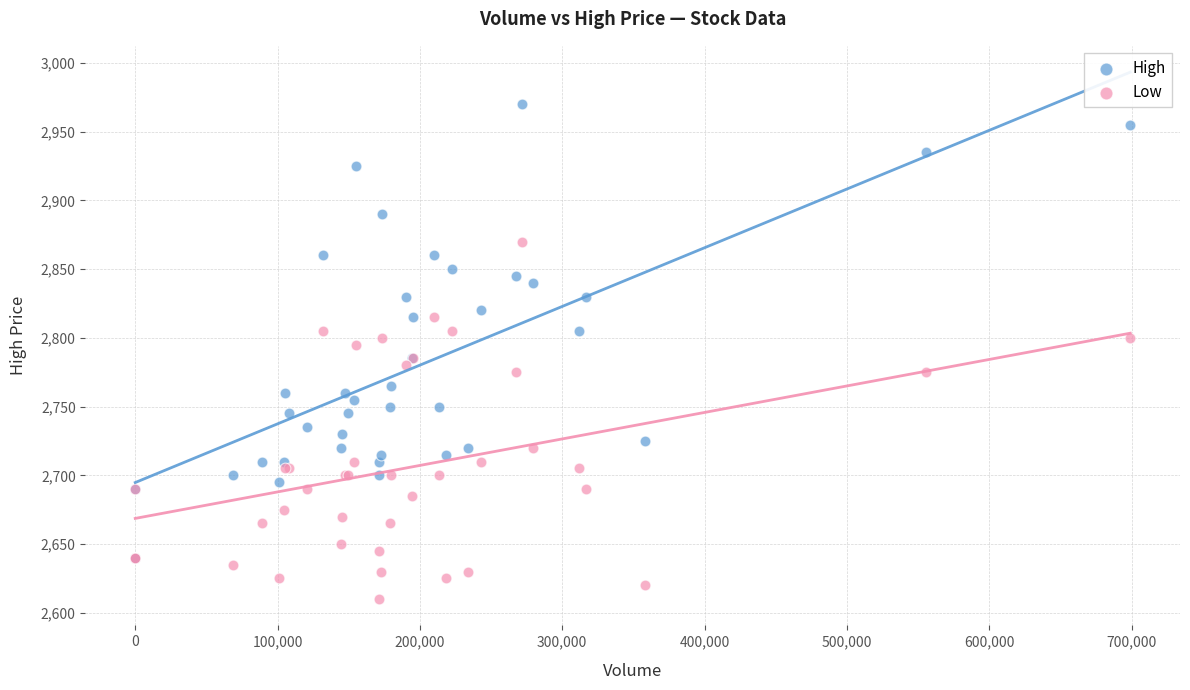

Which series reaches the maximum Y coordinate?

High